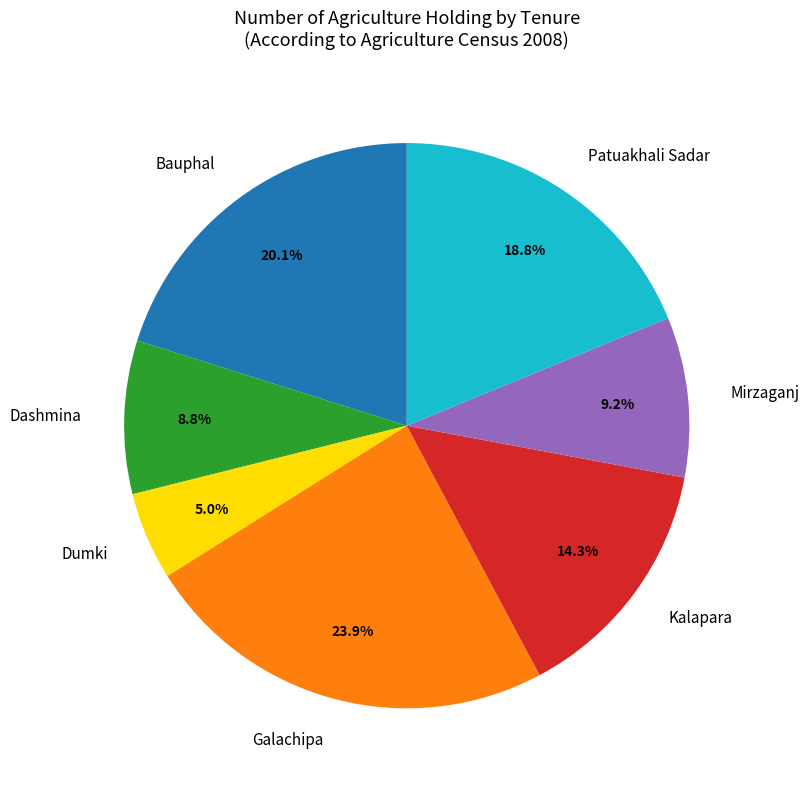

Which has a higher value, Bauphal or Dumki?

Bauphal